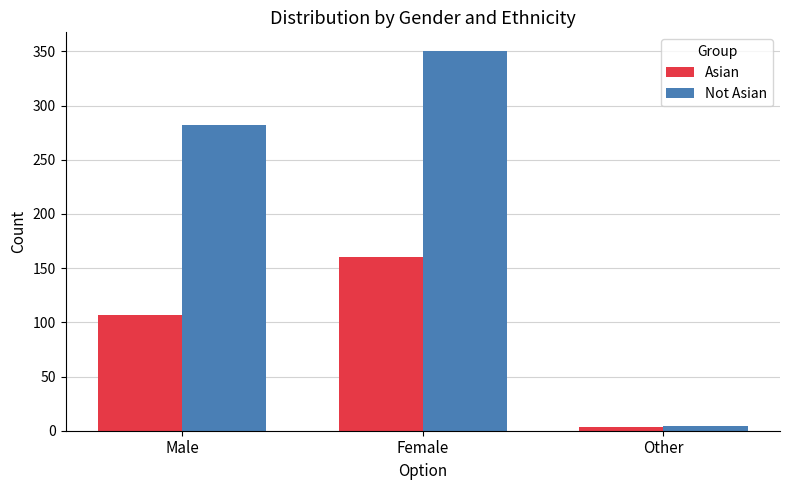

Which series changed the most between Female and Other?

Not Asian